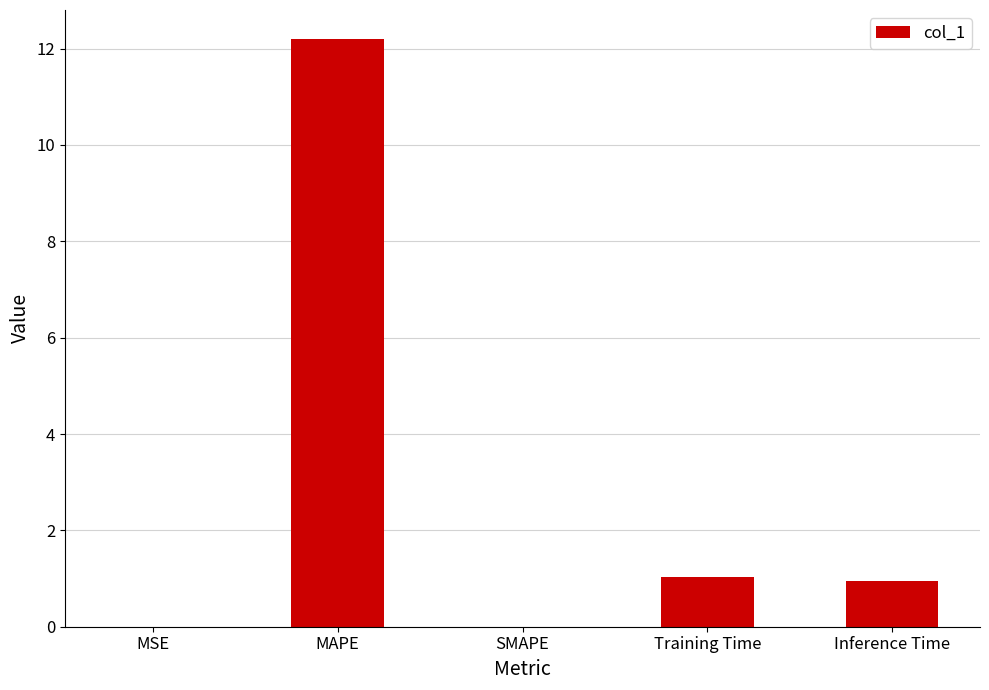

What is the average value?

2.8